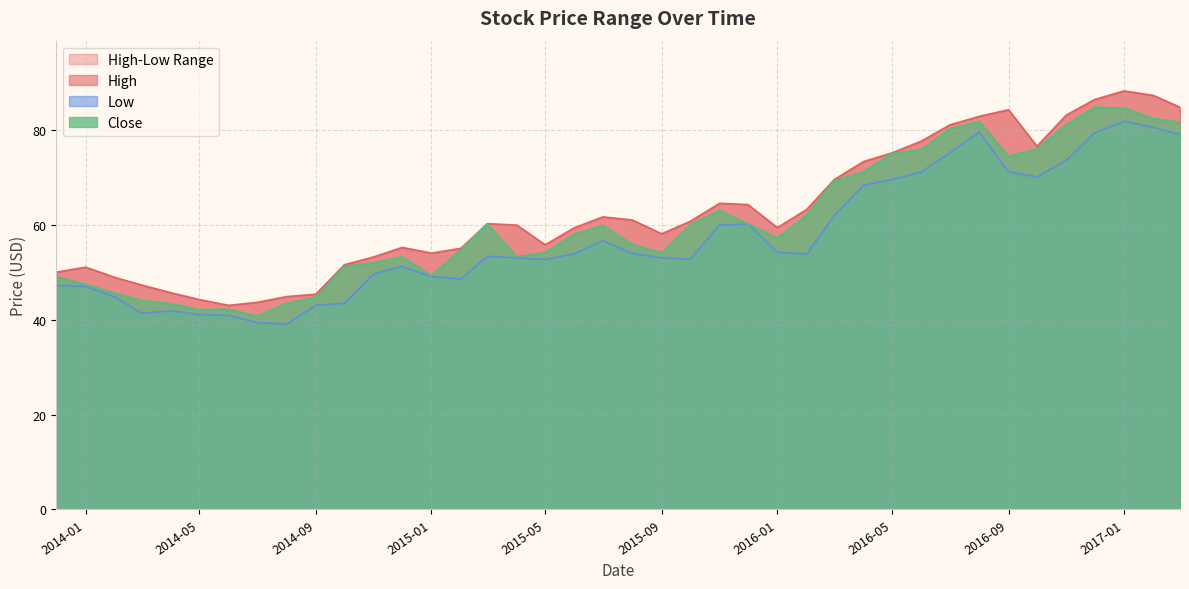

True or false: Close has a value of 60.3 at 2014-05.

False